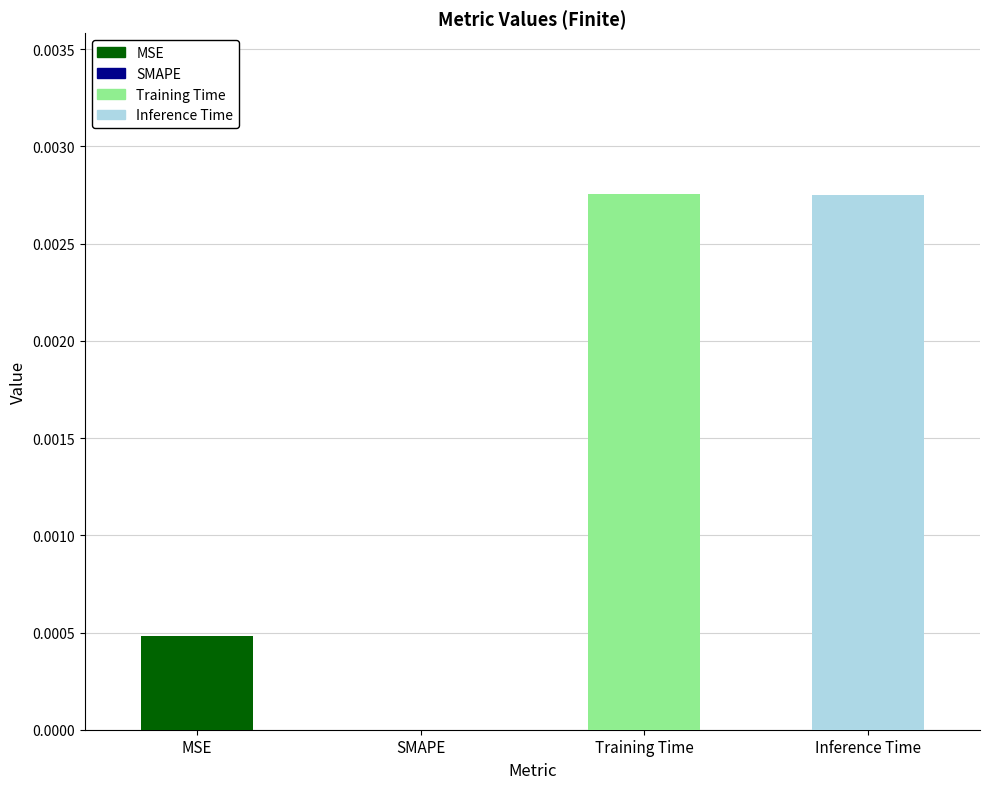

Is it true that the value at MSE is 0.0?

True